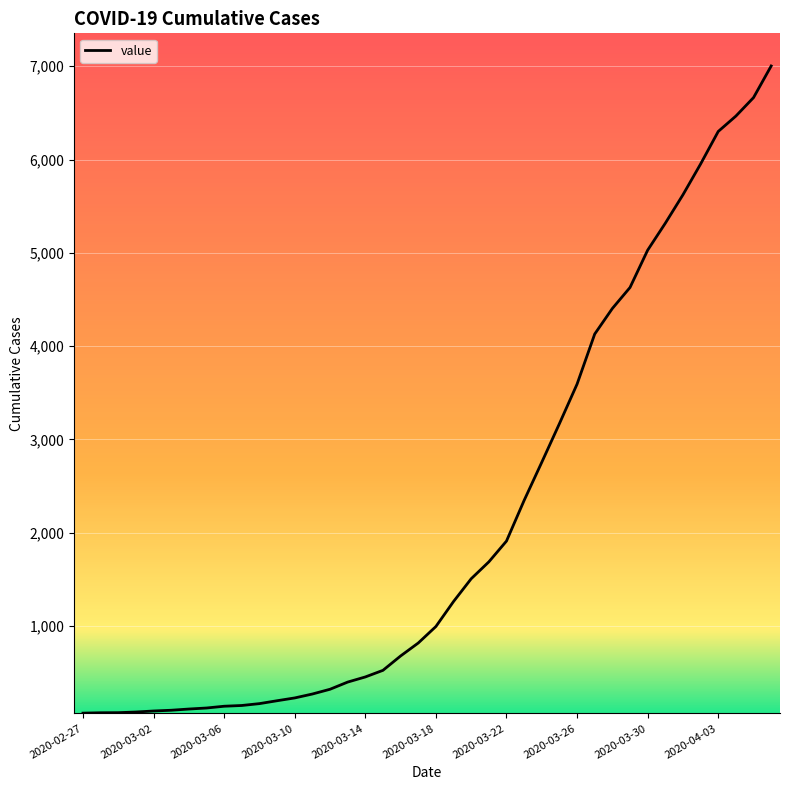

What is the greatest value displayed?

7003